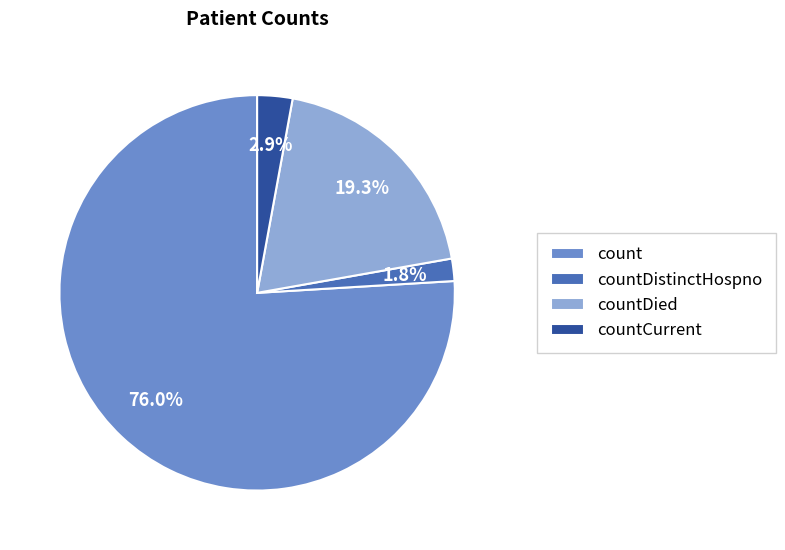

Combined, what portion of the pie is count and countDied?

95.3%